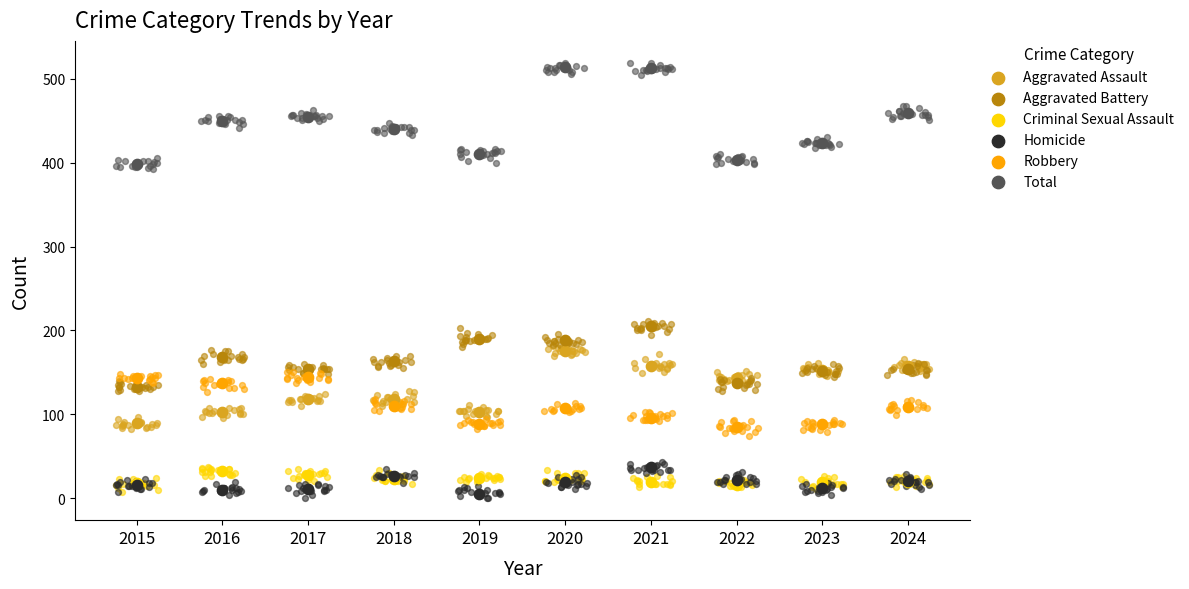

Which series contains the lowest Y value?

Homicide